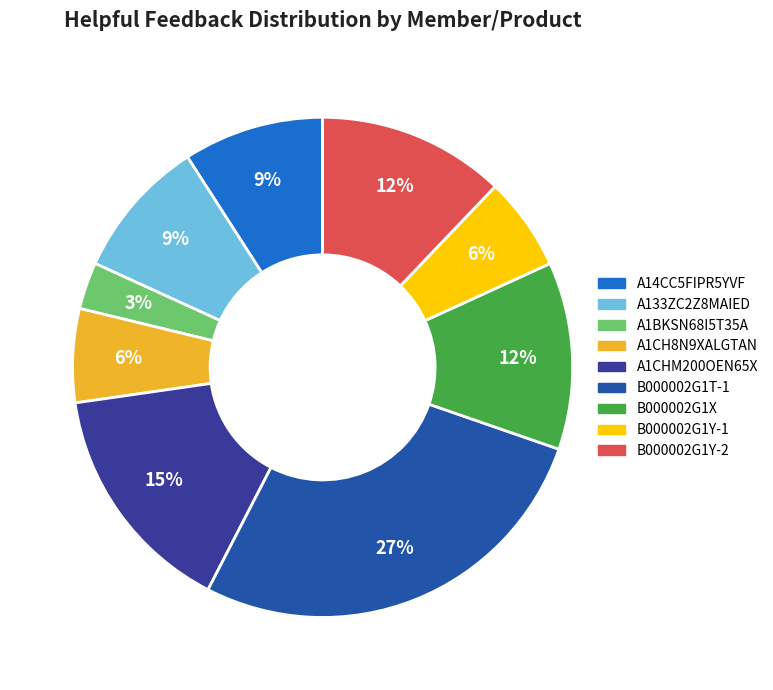

How many slices are in this pie chart?

9